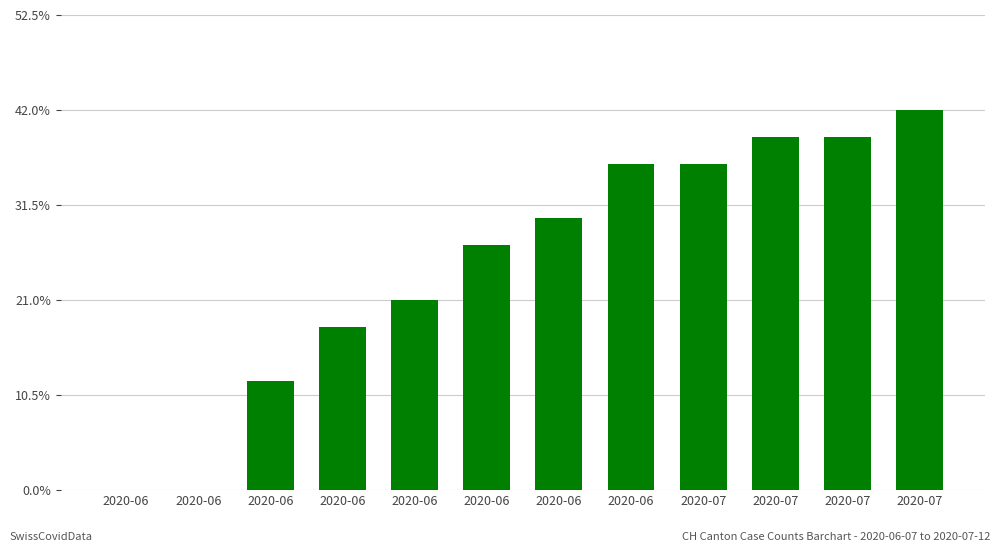

At which label is the value closest to 7?

2020-06